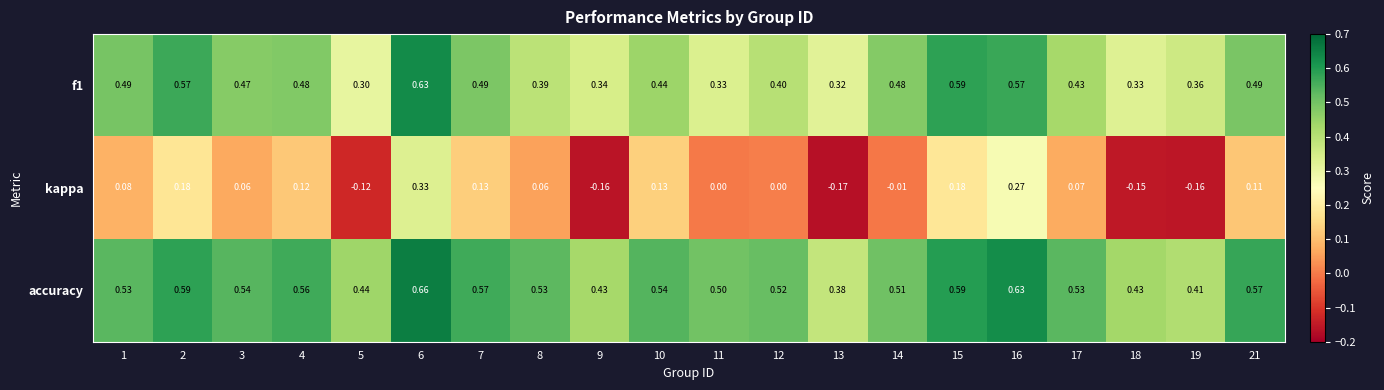

Which series has the largest total across all categories?

accuracy